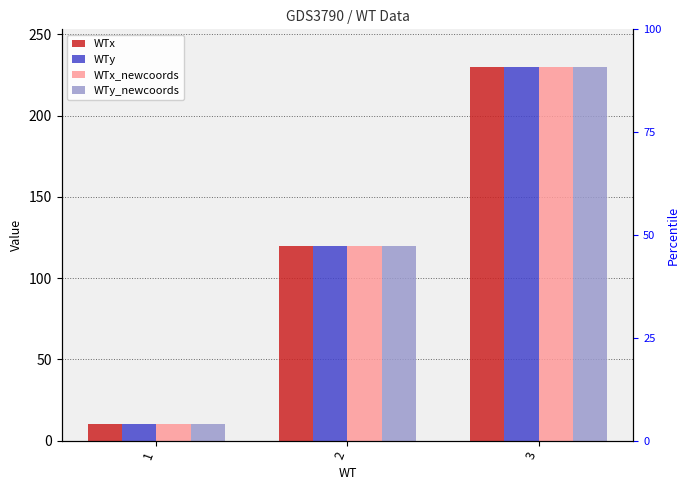

What is the value of the WTy_newcoords bar at the 2nd from the left?

120